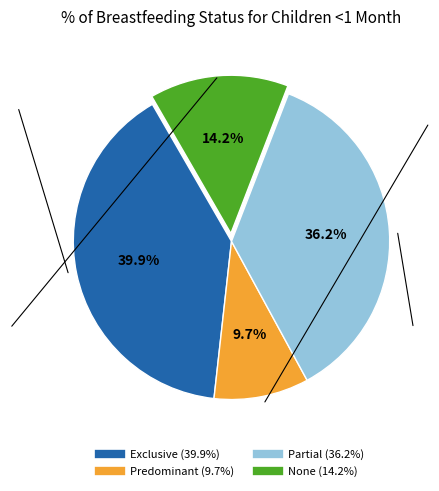

How many slices are in this pie chart?

4